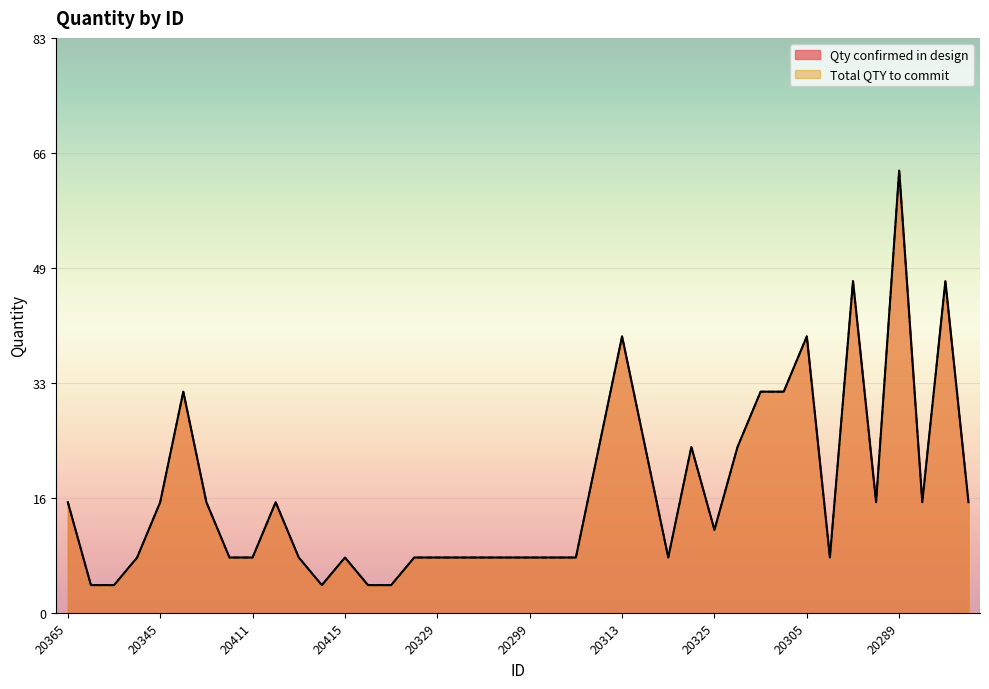

In Qty confirmed in design, how many points are lower than both neighbors (excluding endpoints)?

6